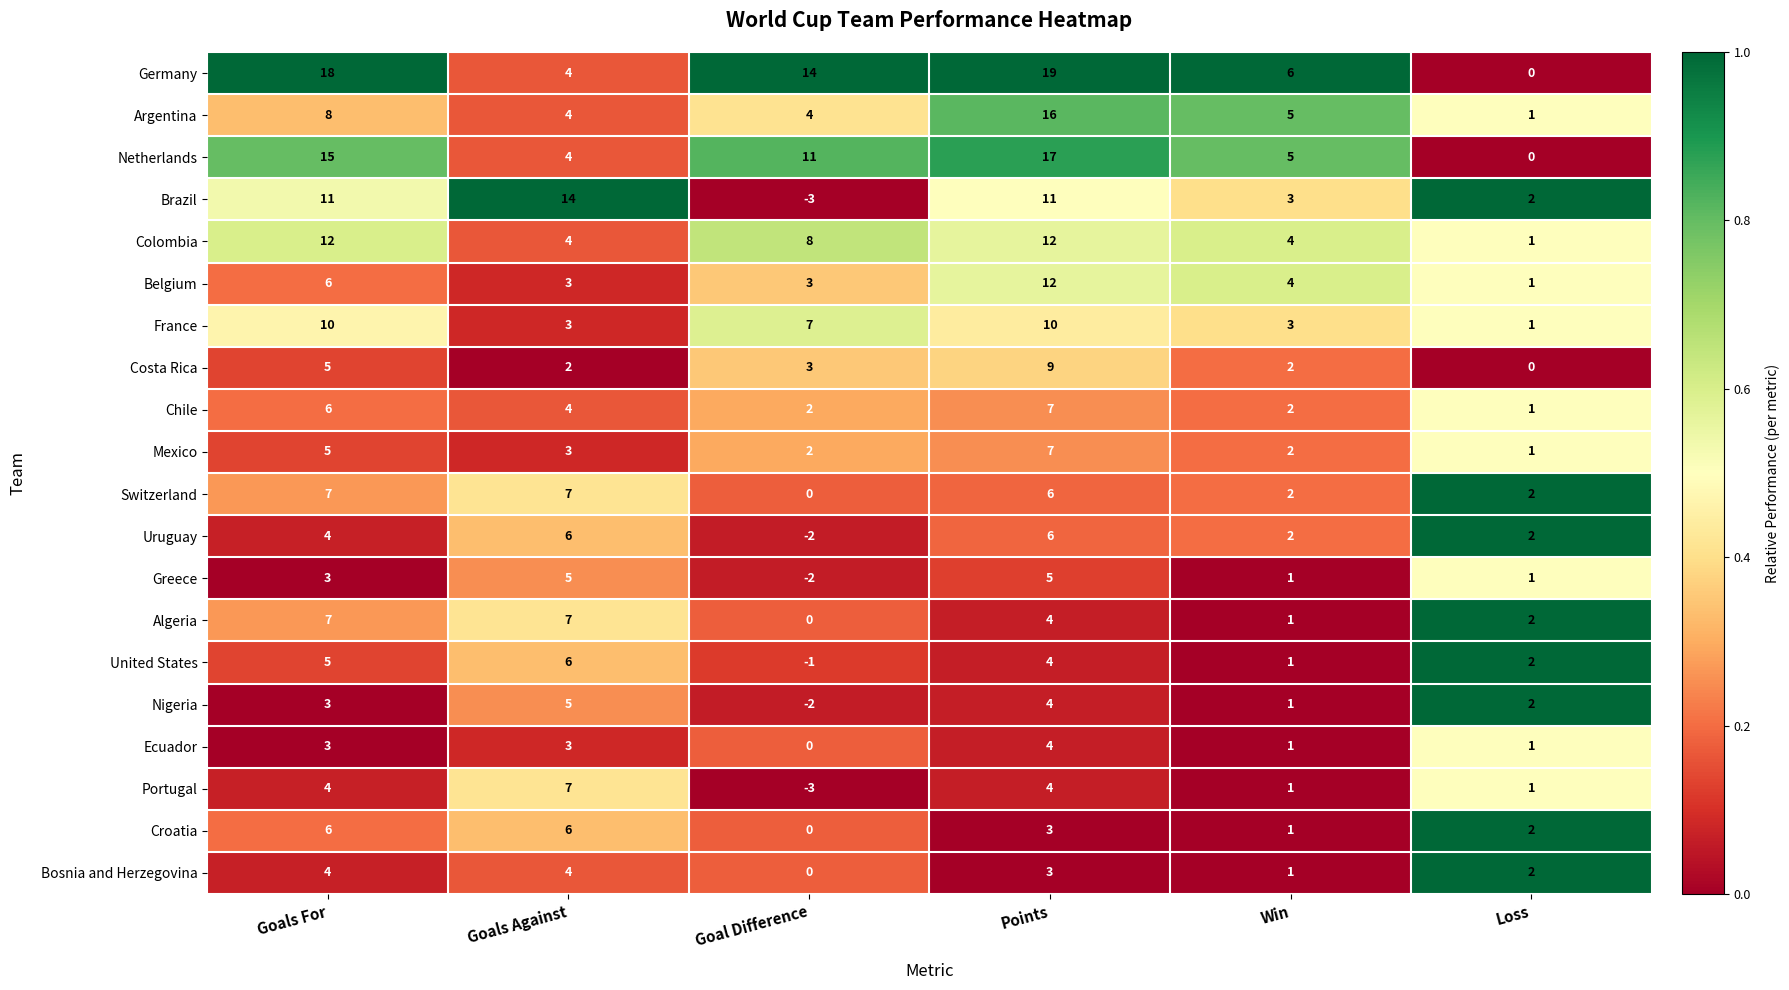

Which label corresponds to the largest value in the chart?

Points